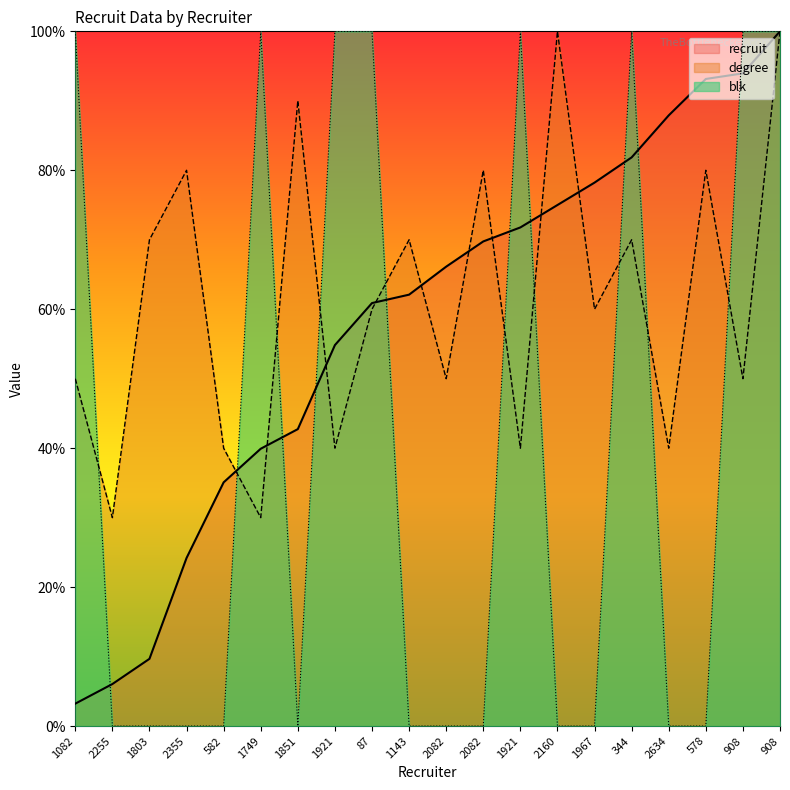

What is the difference between the highest and lowest values at 1967?

78.2